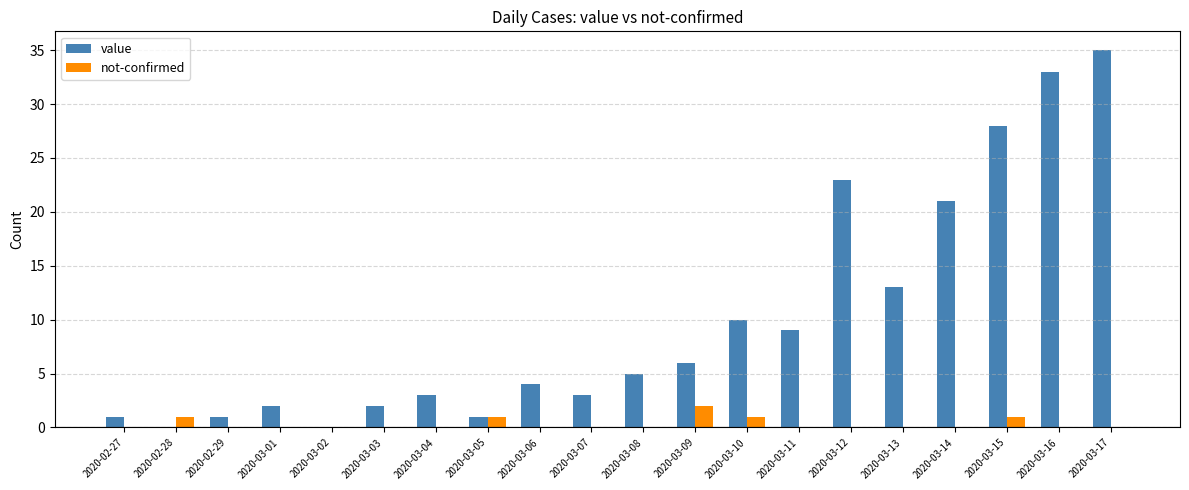

Reading left to right, what are all the values shown in this chart?

value: 2020-02-27=1	2020-02-28=0	2020-02-29=1	2020-03-01=2	2020-03-02=0	2020-03-03=2	2020-03-04=3	2020-03-05=1	2020-03-06=4	2020-03-07=3	2020-03-08=5	2020-03-09=6	2020-03-10=10	2020-03-11=9	2020-03-12=23	2020-03-13=13	2020-03-14=21	2020-03-15=28	2020-03-16=33	2020-03-17=35
not-confirmed: 2020-02-27=0	2020-02-28=1	2020-02-29=0	2020-03-01=0	2020-03-02=0	2020-03-03=0	2020-03-04=0	2020-03-05=1	2020-03-06=0	2020-03-07=0	2020-03-08=0	2020-03-09=2	2020-03-10=1	2020-03-11=0	2020-03-12=0	2020-03-13=0	2020-03-14=0	2020-03-15=1	2020-03-16=0	2020-03-17=0